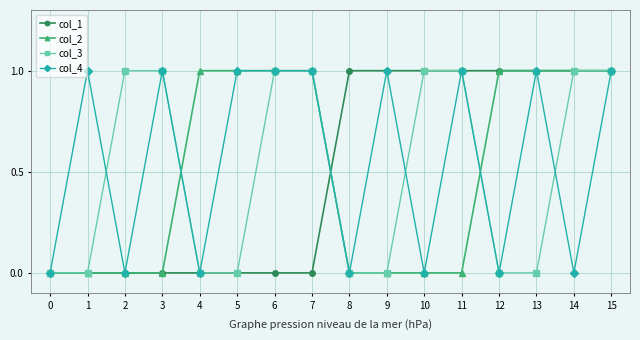

Count the number of categories in the chart.

16